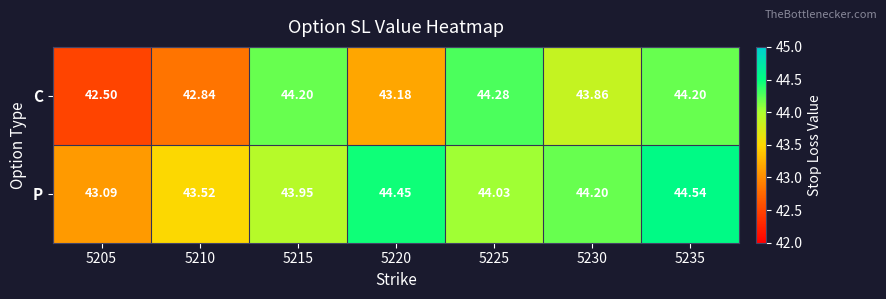

At 5235, list the series in order from largest to smallest.

P, C